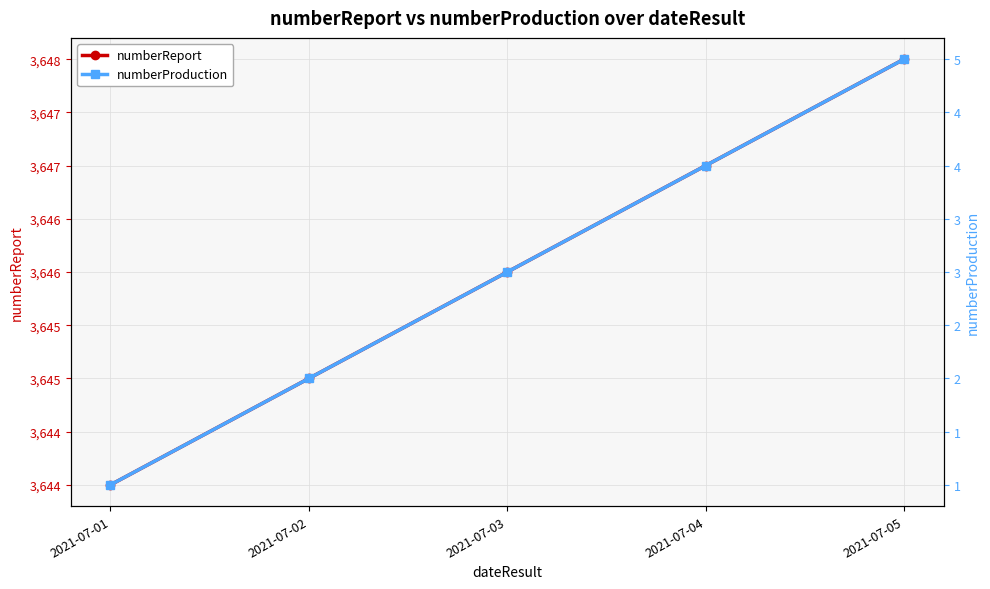

True or false: numberReport has more than 1 interior local peaks.

False